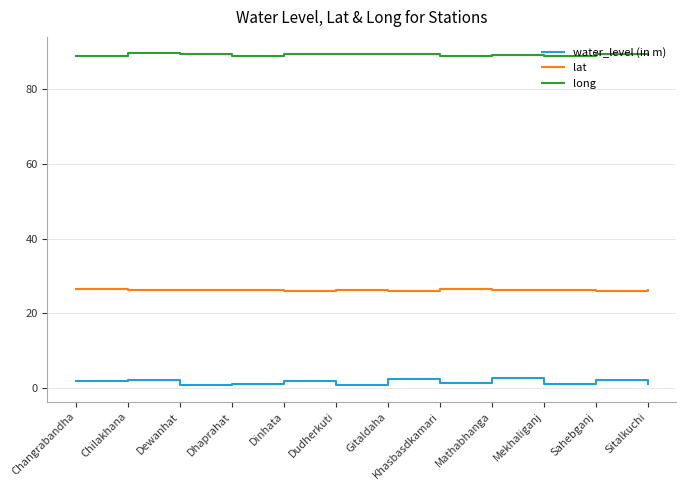

What is the average value of the lat series?

26.3